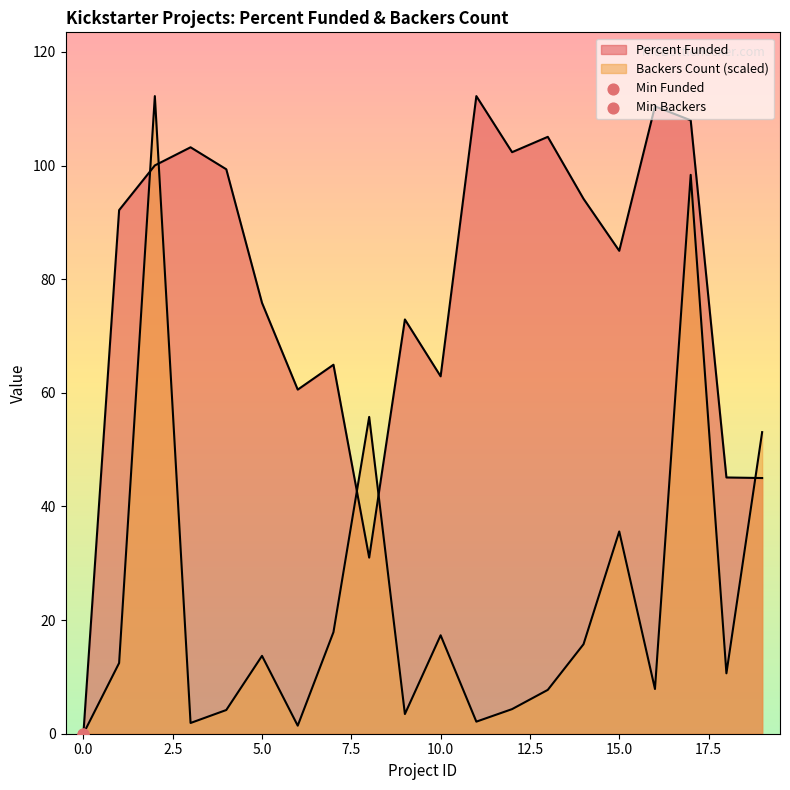

At how many categories does at least one series exceed 83?

11